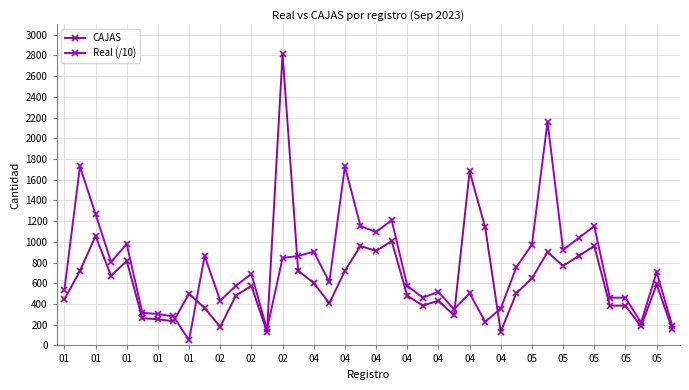

Which series has the largest range (max minus min)?

CAJAS